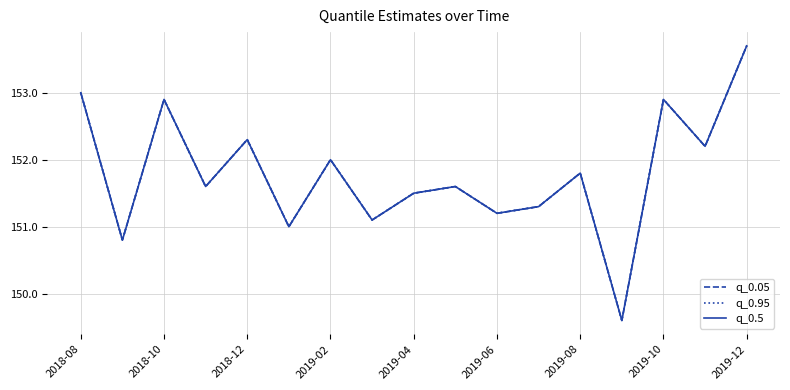

Is this an area chart (filled region under the line)?

No